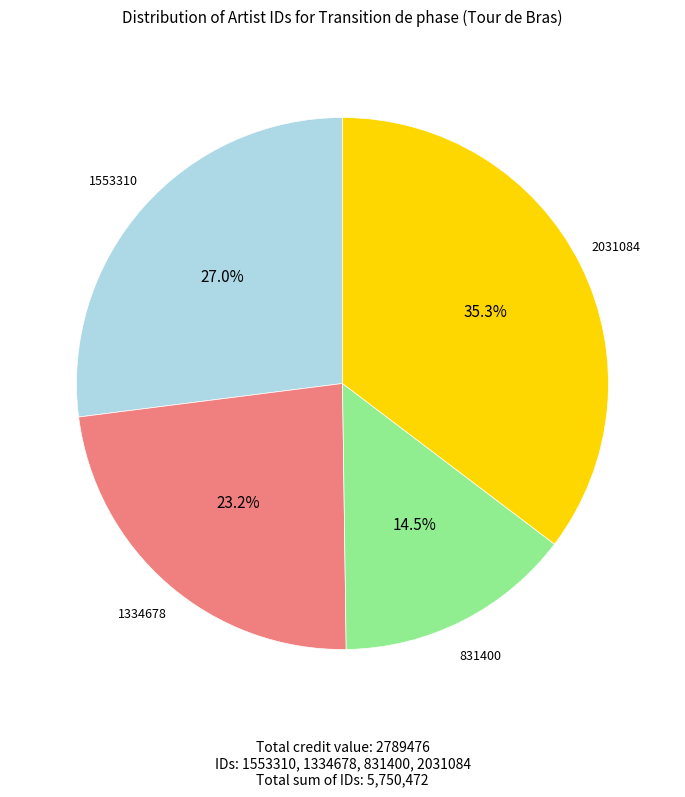

Does any single category account for the majority?

No